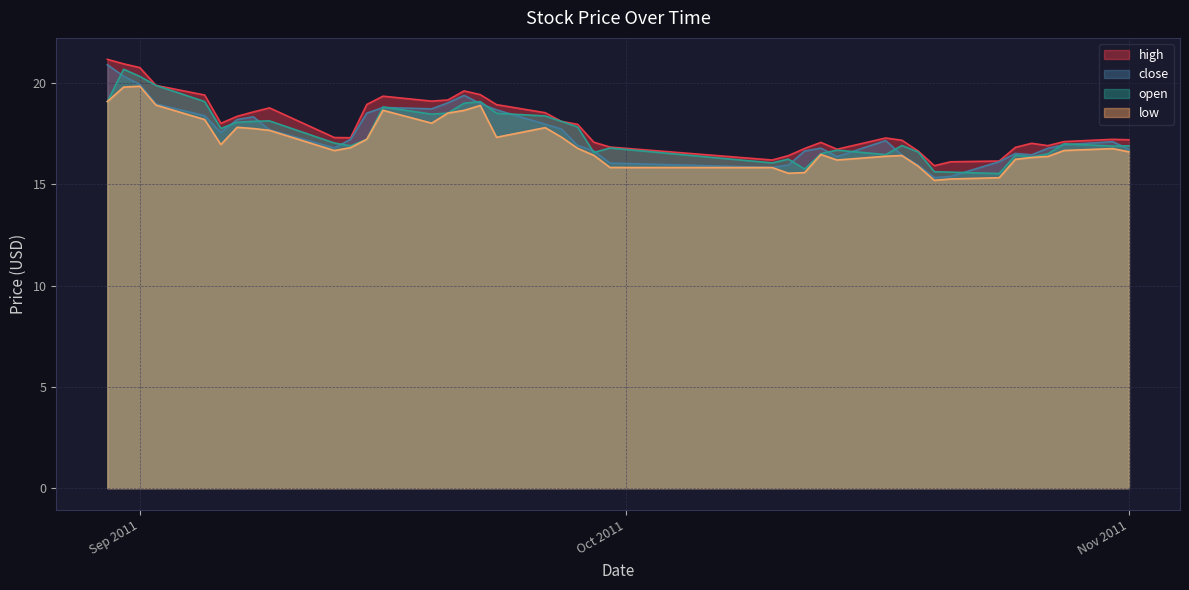

At which label does close first exceed 17?

2011-08-30